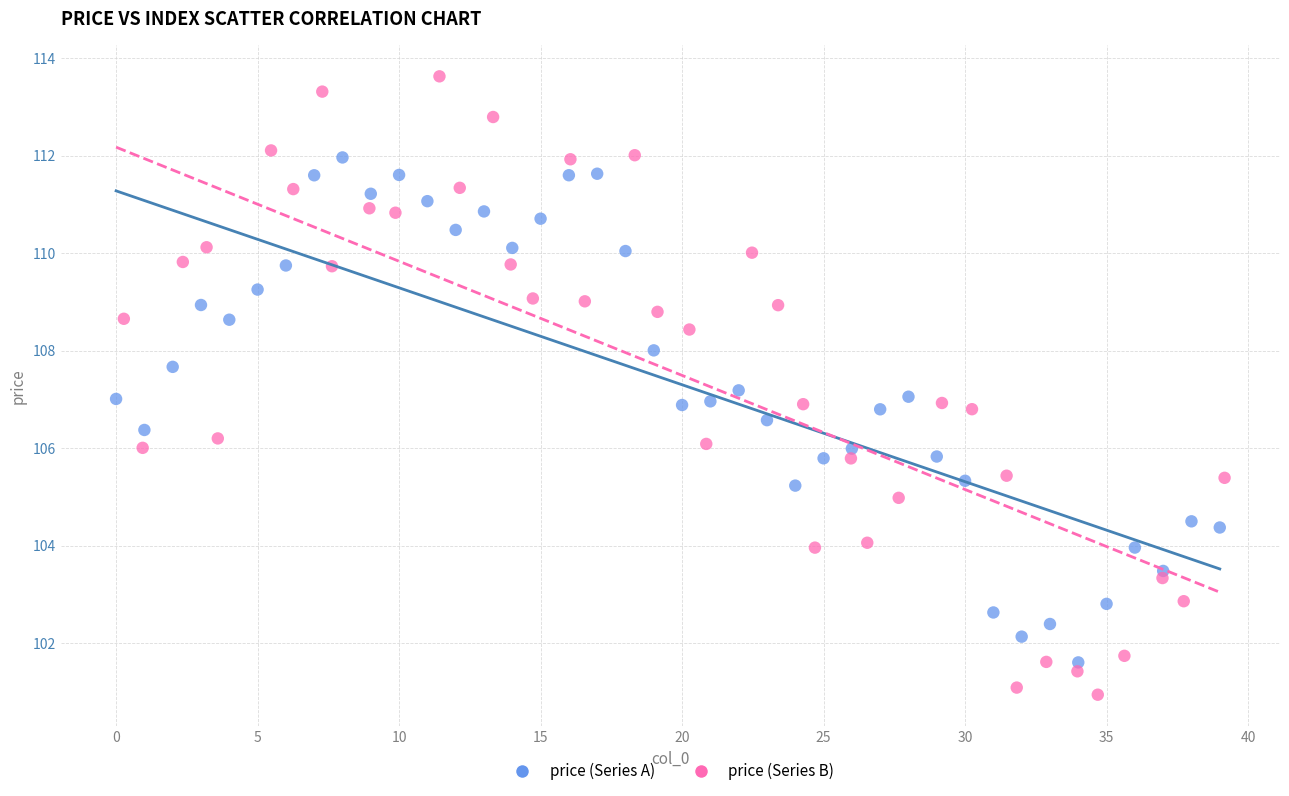

Which series has the widest spread of Y values?

price (Series B)